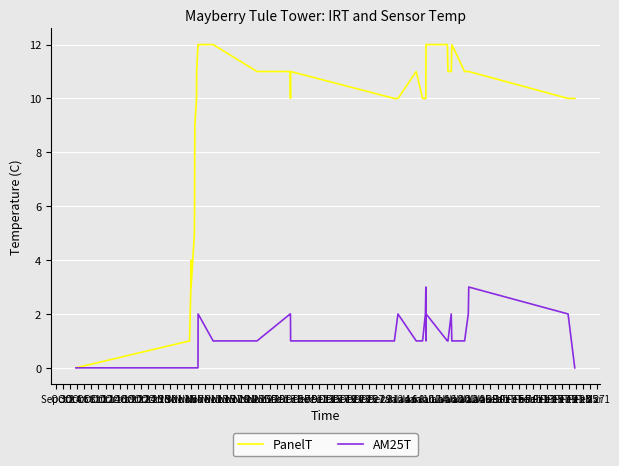

What is the difference between the maximum and minimum values in the PanelT series?

12